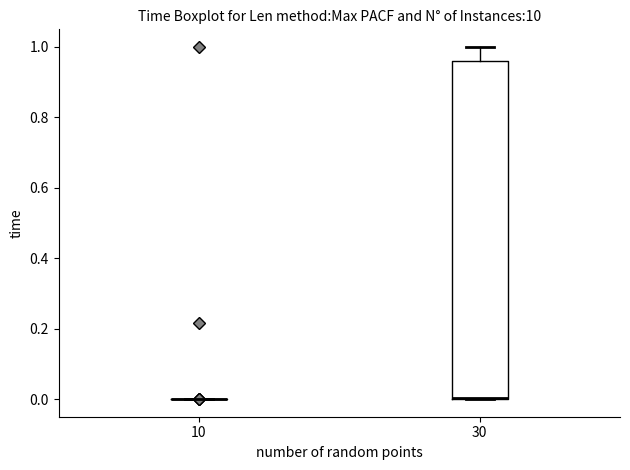

Reading left to right, transcribe this box plot: for each box, give where its median line is, the range the box spans, and where its two whiskers end, as read against the y-axis. The values are not printed on the chart, so give them approximately, as read against the axis.

10: box collapsed to a line at 0.00, whiskers 0.00 to 0.00
30: median 0.00 (drawn on the box's lower edge), box 0.00 to 0.96, whiskers 0.00 to 1.00